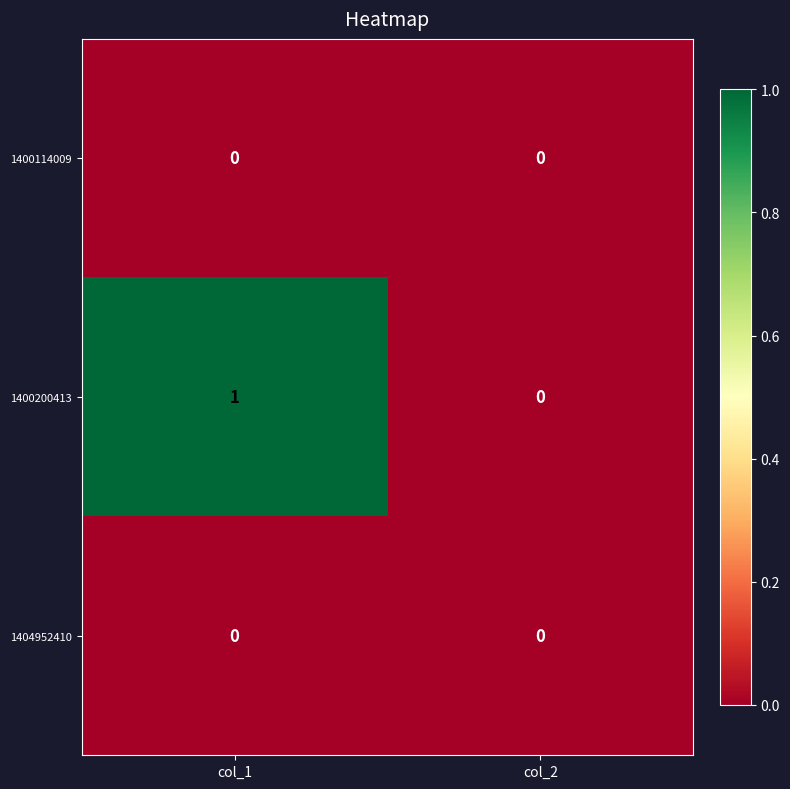

Where is 1400200413 nearest to the value 0?

col_2